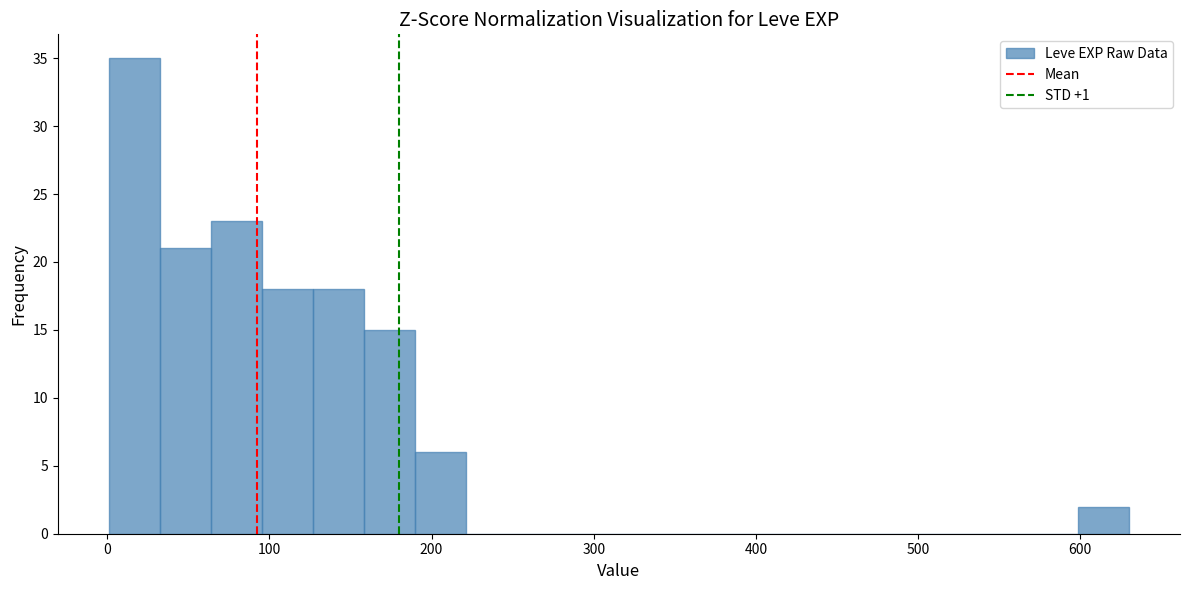

Around what value on the x-axis is the tallest bar? Give the approximate position of its centre, as read against the axis.

20